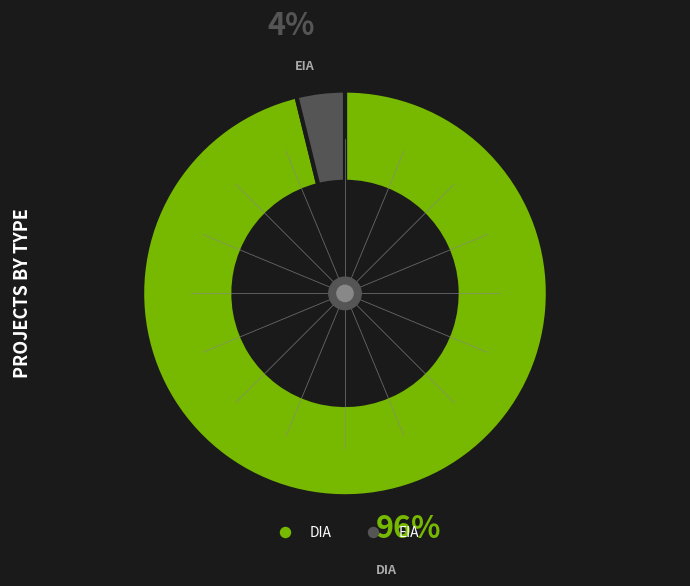

Between EIA and DIA, which is larger?

DIA